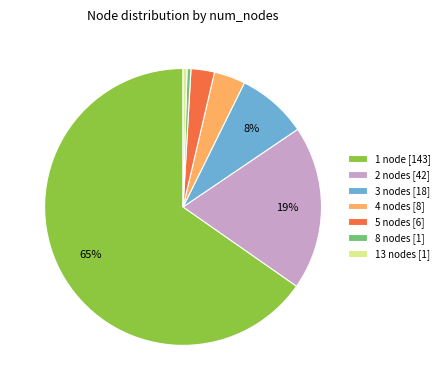

Is there a majority slice in this chart?

Yes